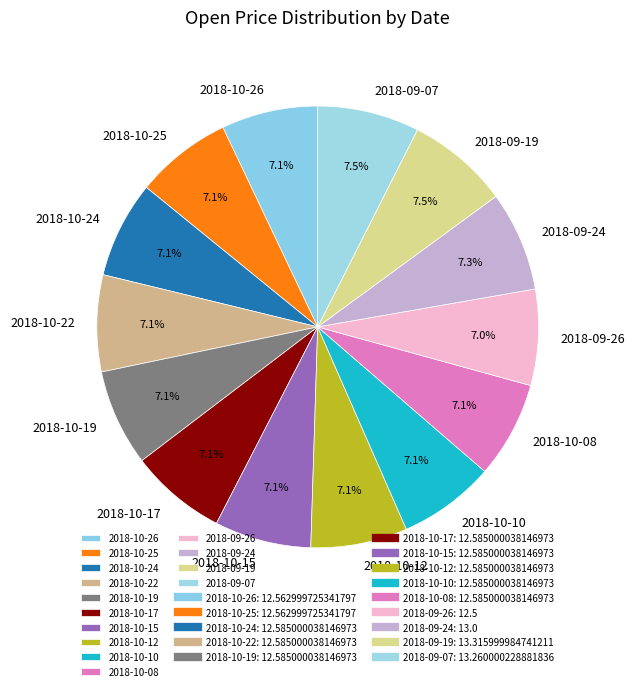

What is the ratio of the value at 2018-10-15 to the value at 2018-10-08?

1.0